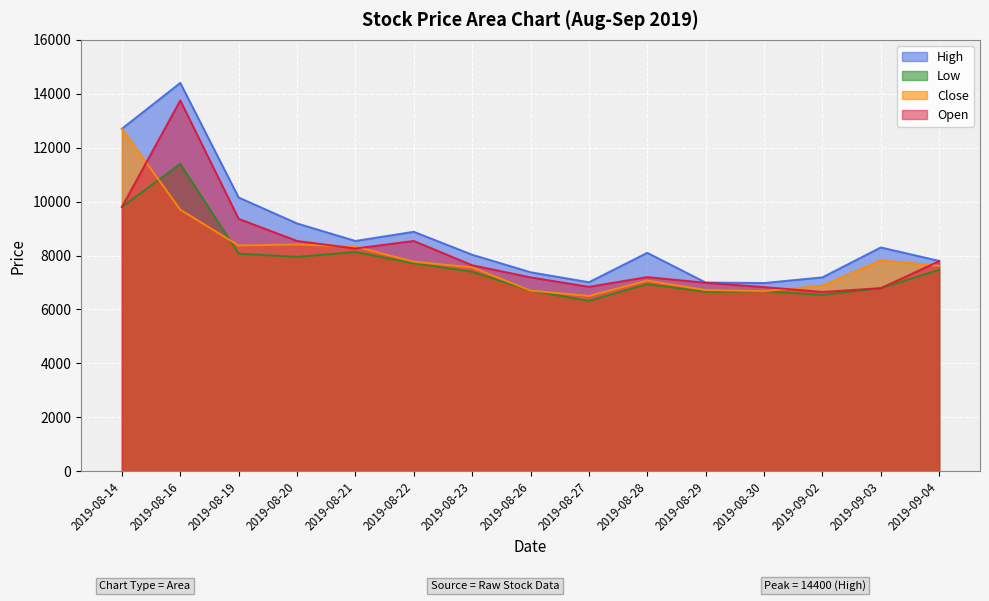

What is the sum of the Low values at 2019-09-03 and 2019-08-29?

13440